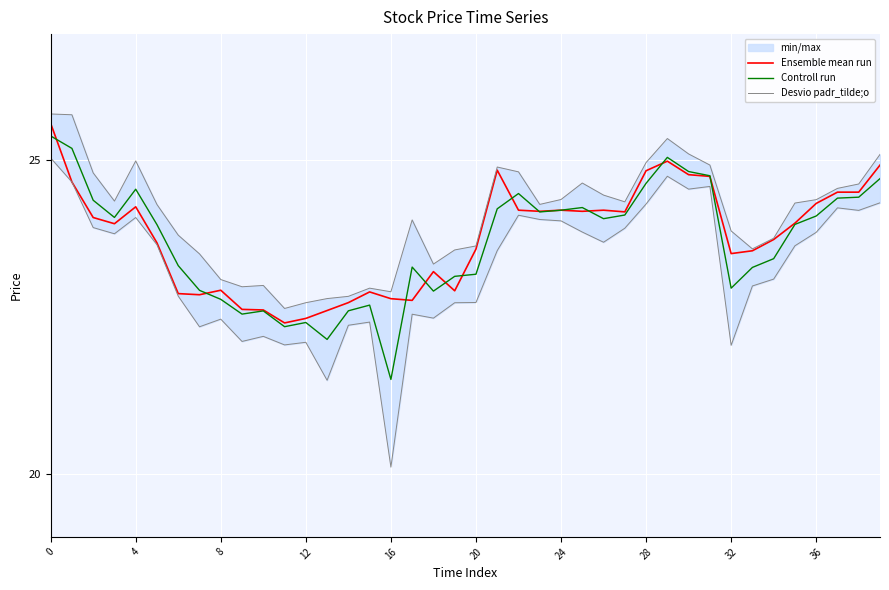

Which series has the widest spread of values?

Controll run